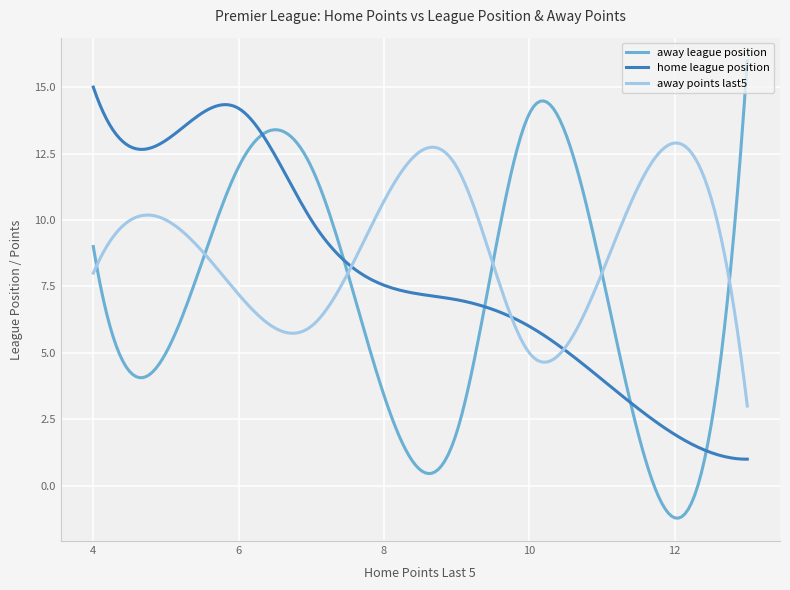

Which series has the largest total across all categories?

away points last5